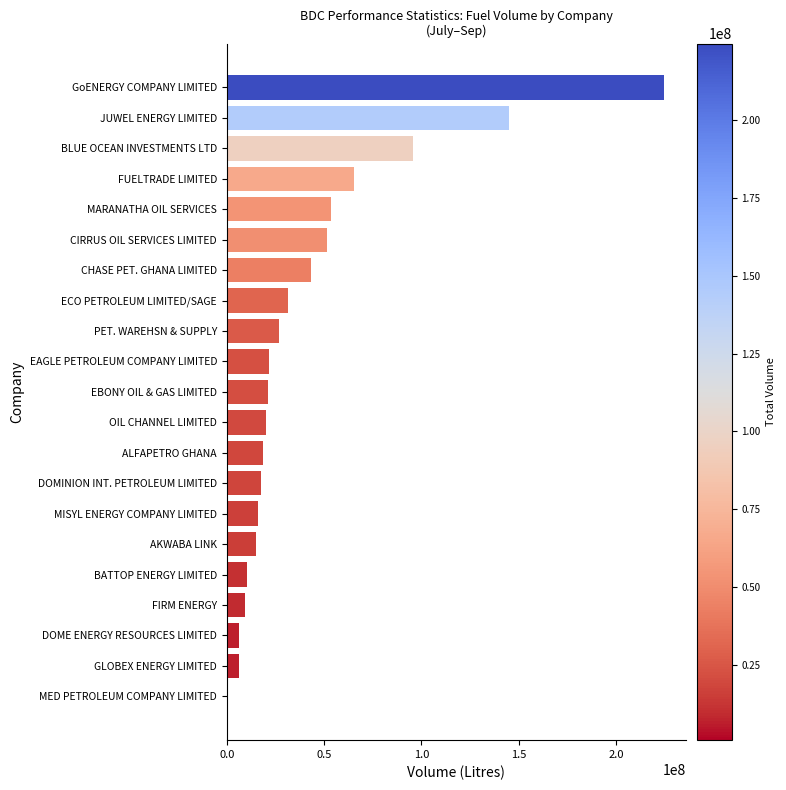

Which has a higher value, MARANATHA OIL SERVICES or GLOBEX ENERGY LIMITED?

MARANATHA OIL SERVICES